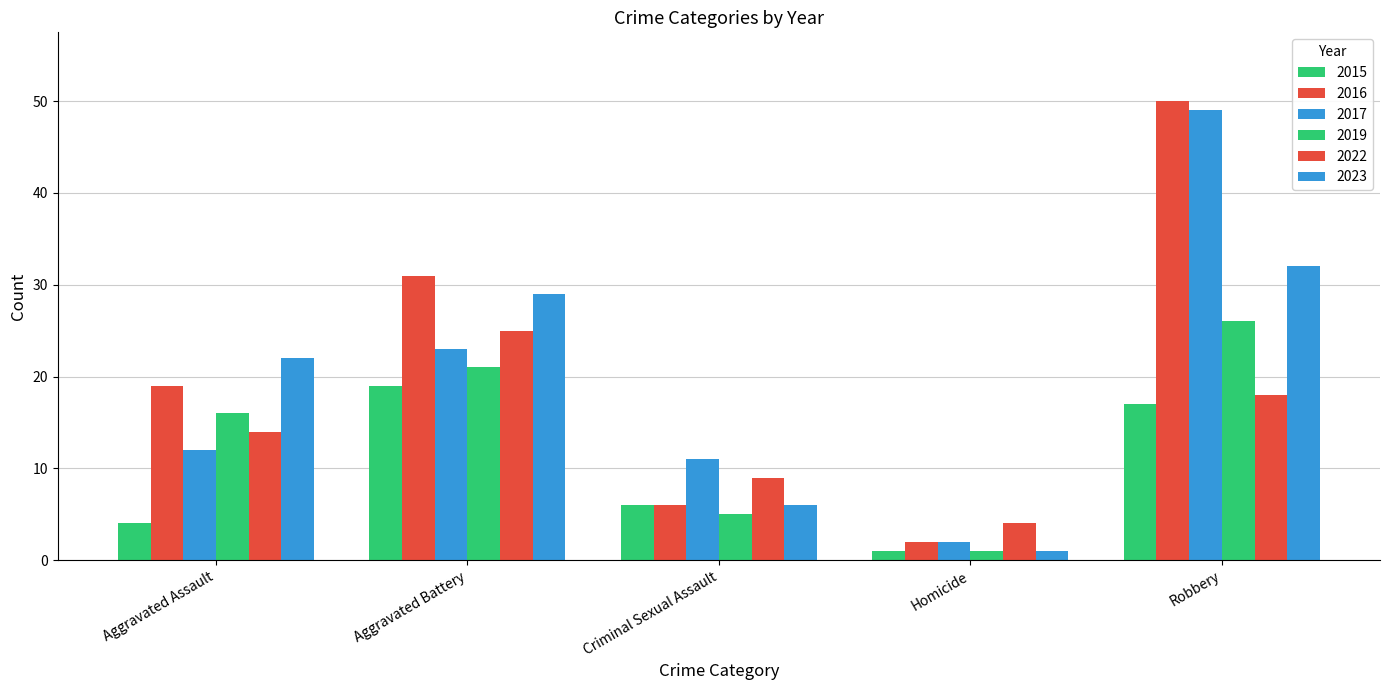

Count the 2015 values in the range 4 to 17.

3